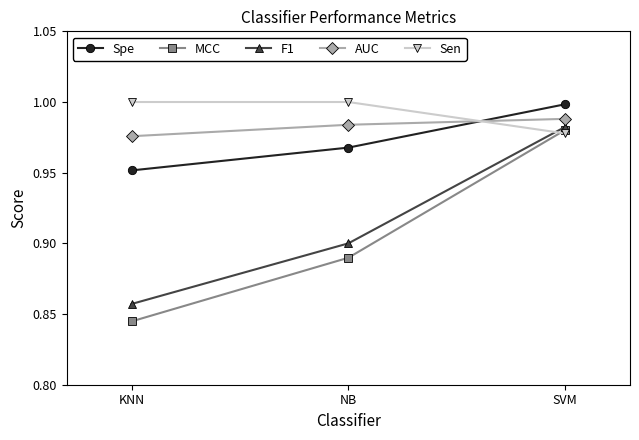

Which series changed the most between KNN and NB?

MCC